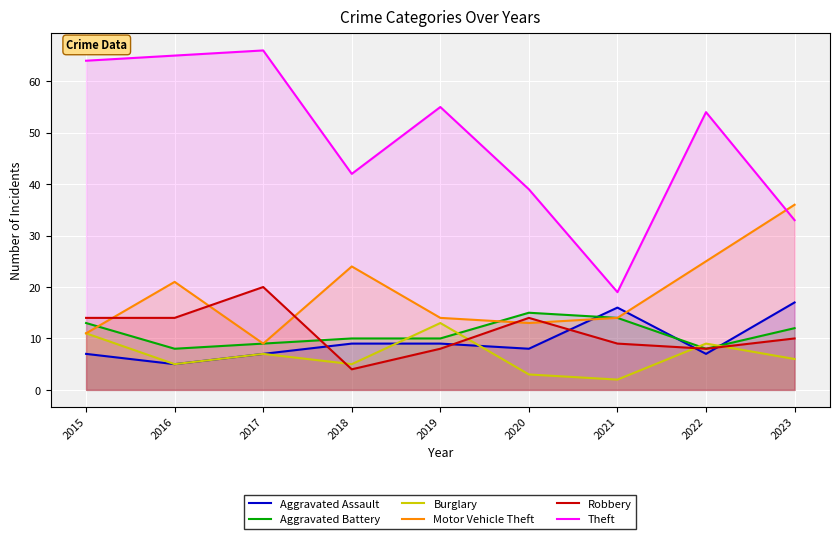

Rank the categories by Robbery value from lowest to highest.

2018, 2019, 2022, 2021, 2023, 2015, 2016, 2020, 2017